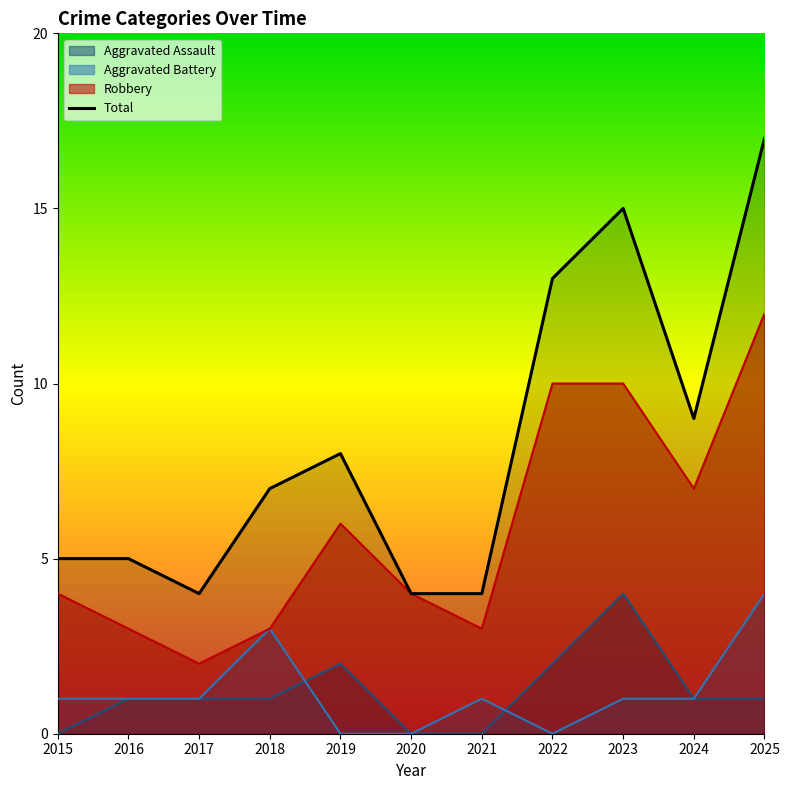

Between 2017 and 2023, which is larger?

2023